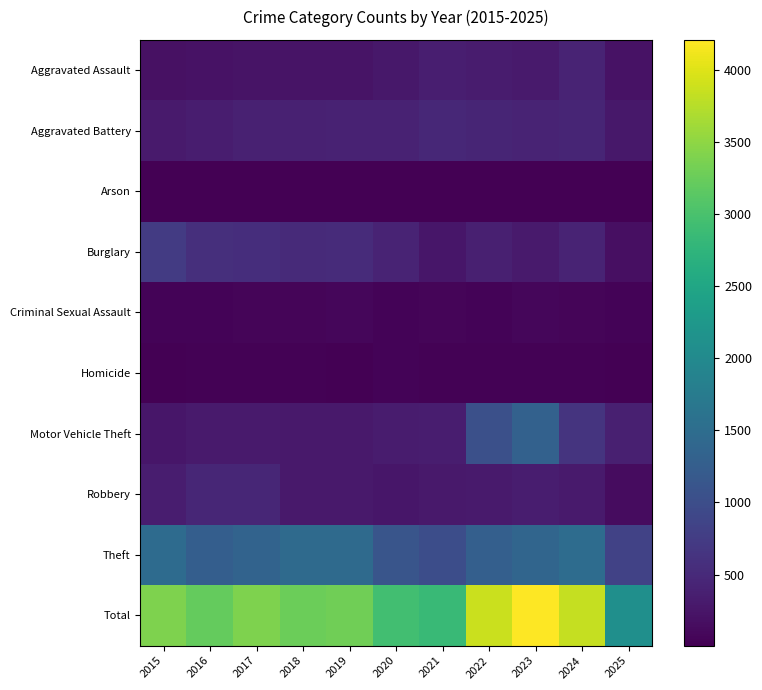

At how many categories does at least one series exceed 654?

11